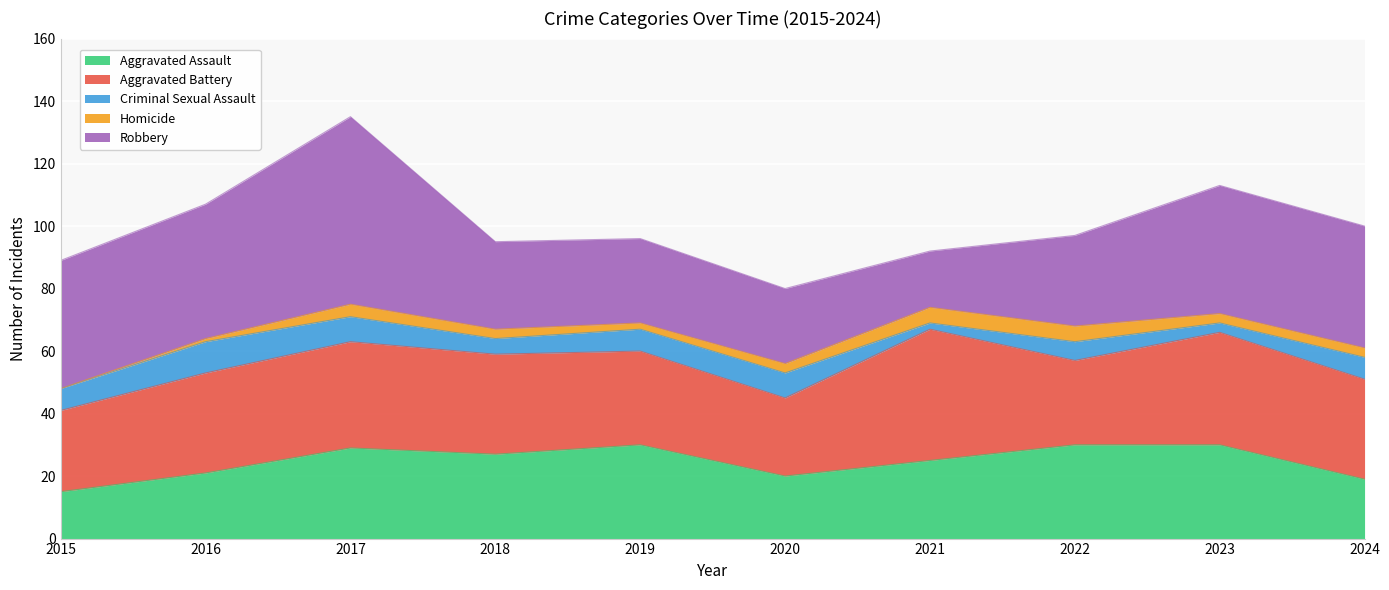

At which category is the sum across all series the highest?

2017